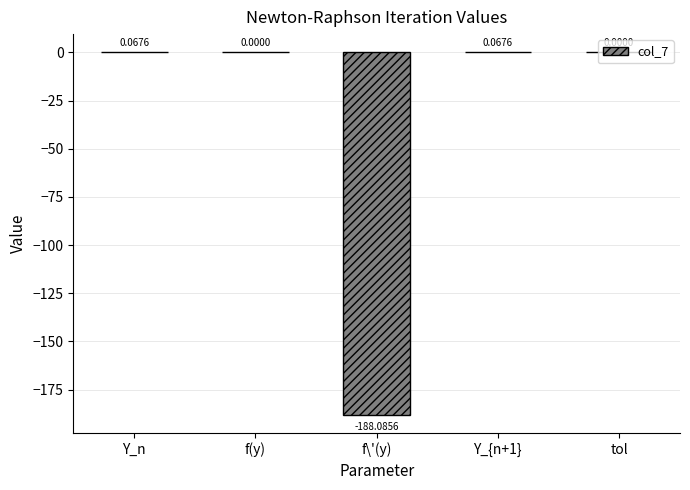

What is the sum of the values at tol and f\'(y)?

-188.1